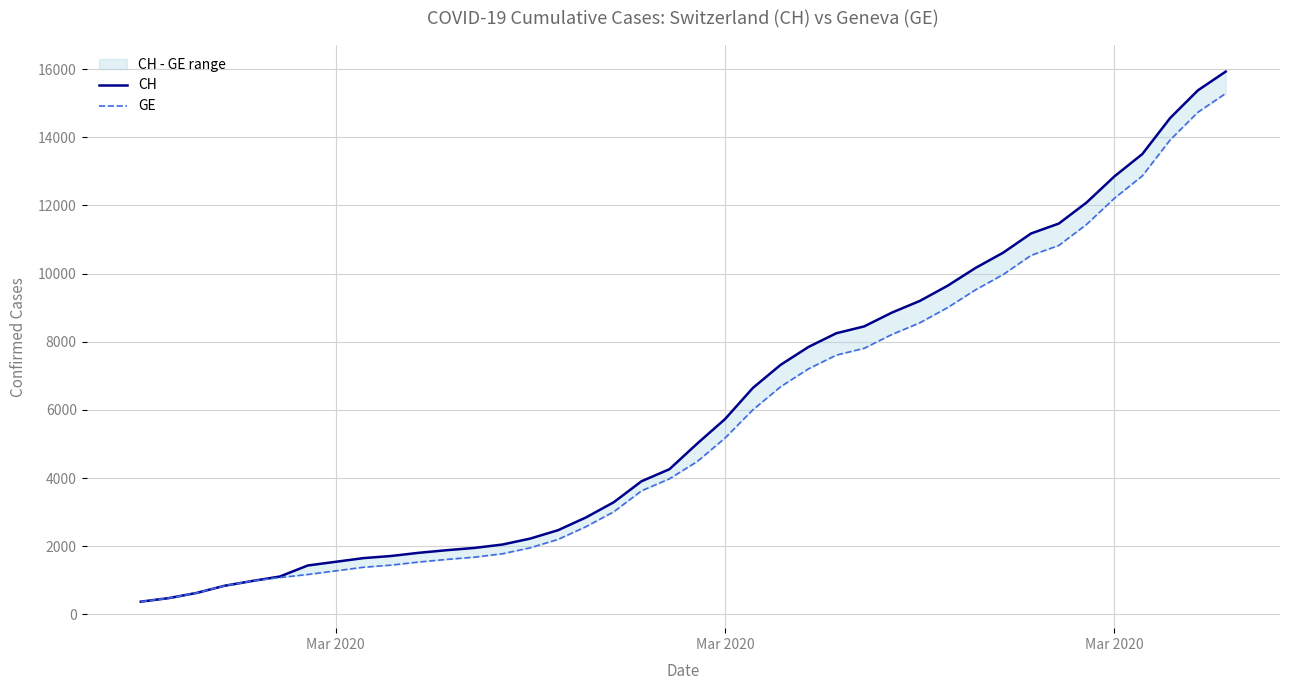

Is it true that GE equals 425 at 10?

False